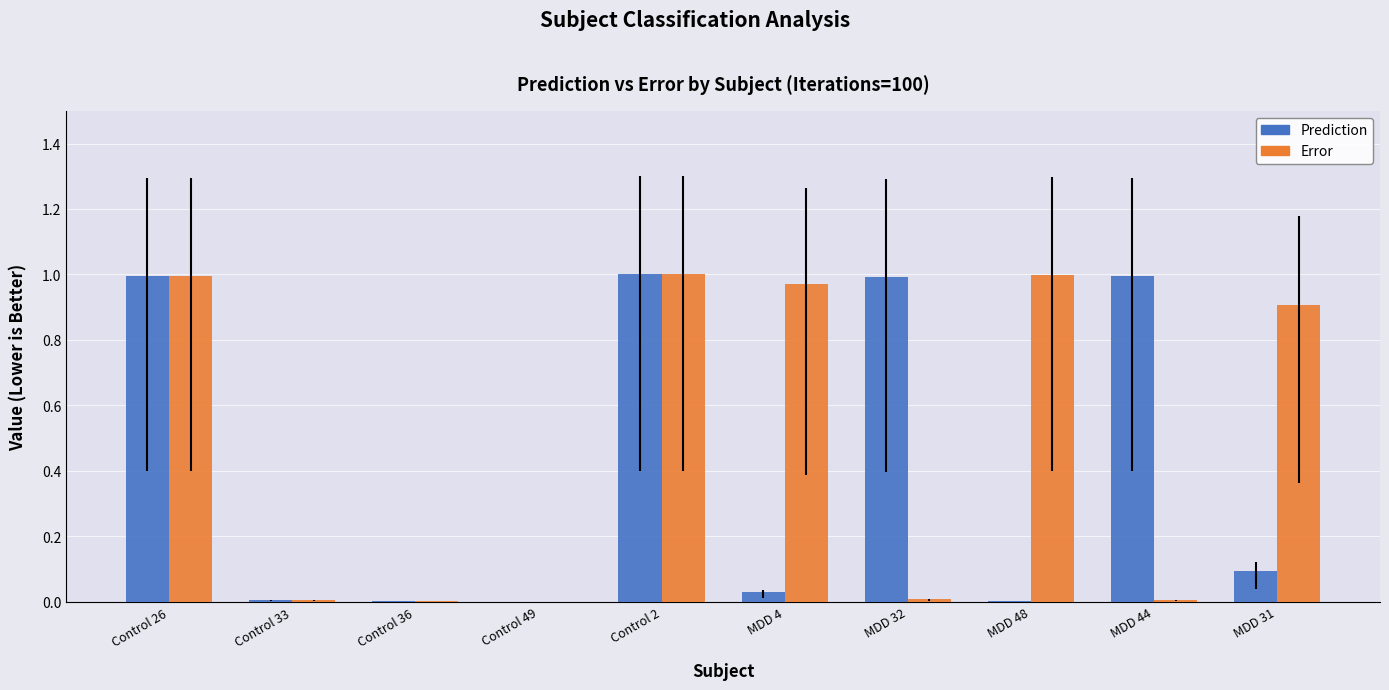

What is the sum of all Prediction values?

4.1